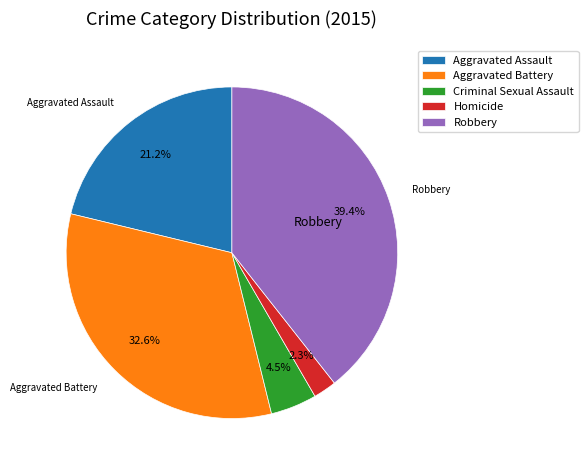

To the nearest percent, what is the combined percentage of Aggravated Assault and Criminal Sexual Assault?

26%